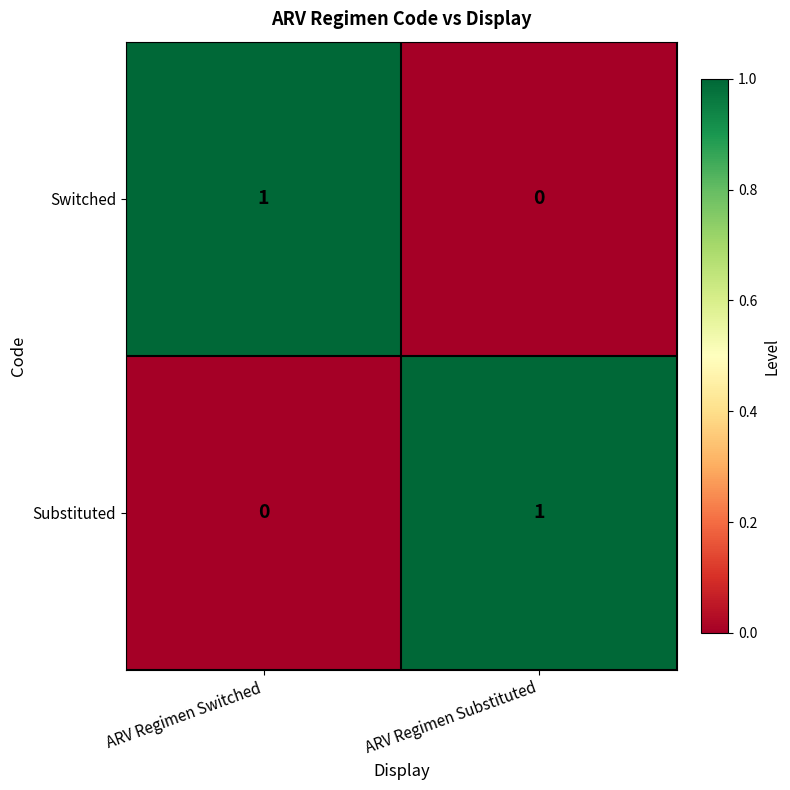

At ARV Regimen Switched, list the series in order from largest to smallest.

Switched, Substituted